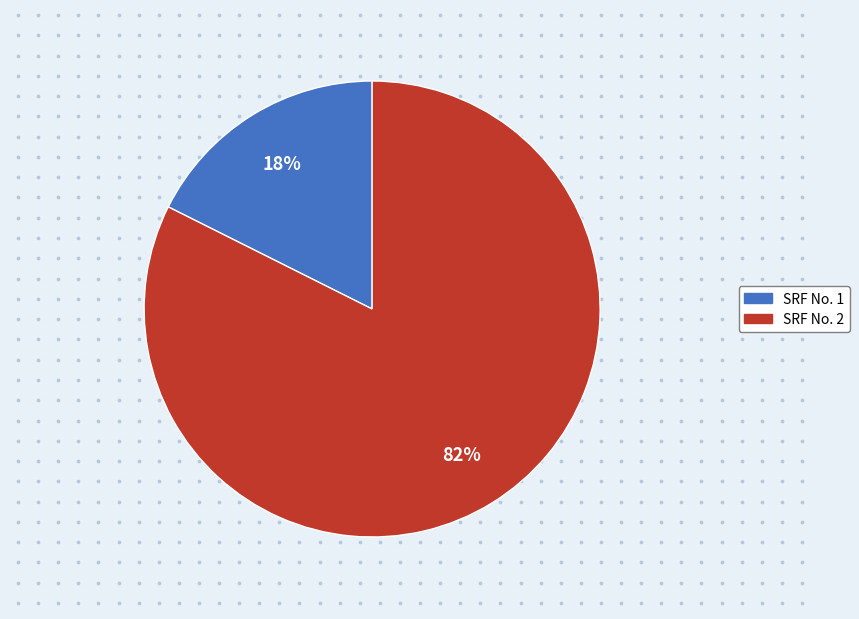

Combined, what portion of the pie is SRF No. 2 and SRF No. 1?

100.0%